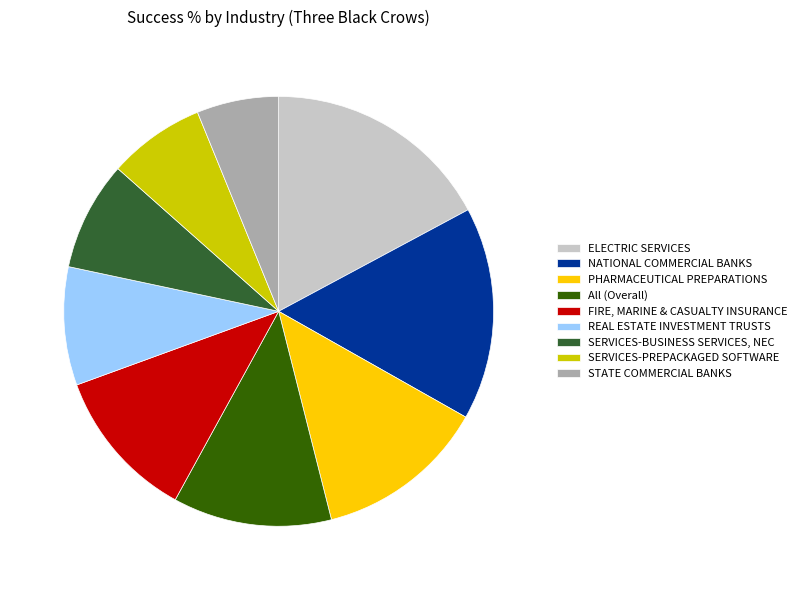

Rank the categories by value from lowest to highest.

STATE COMMERCIAL BANKS, SERVICES-PREPACKAGED SOFTWARE, SERVICES-BUSINESS SERVICES, NEC, REAL ESTATE INVESTMENT TRUSTS, FIRE, MARINE & CASUALTY INSURANCE, All (Overall), PHARMACEUTICAL PREPARATIONS, NATIONAL COMMERCIAL BANKS, ELECTRIC SERVICES